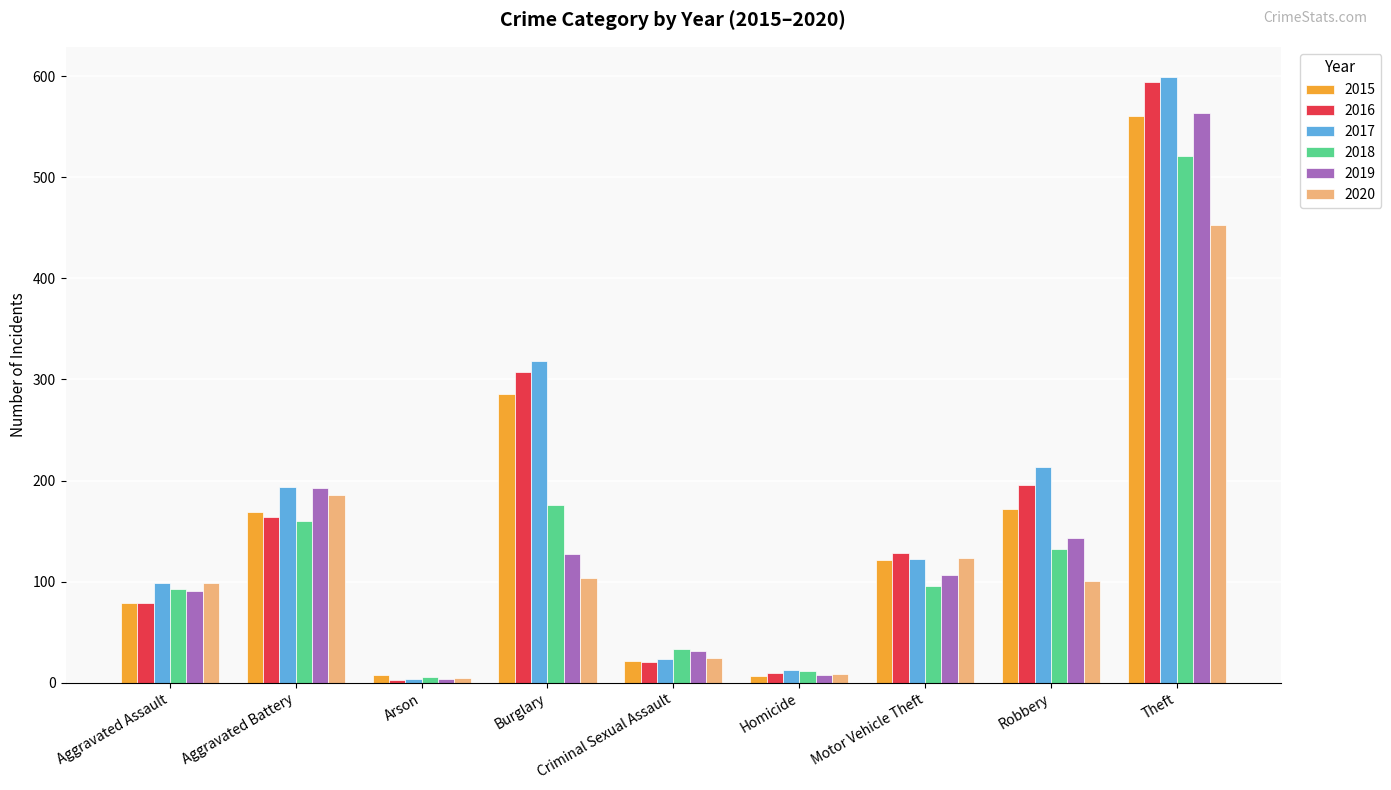

Which series has the largest total across all categories?

2017